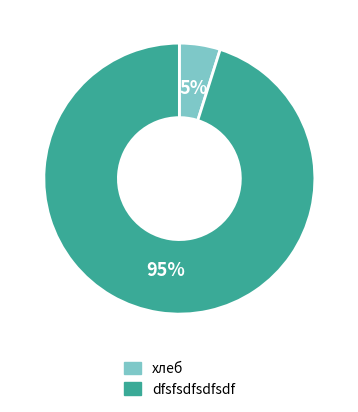

True or false: 5% accounts for 12% of the total.

False